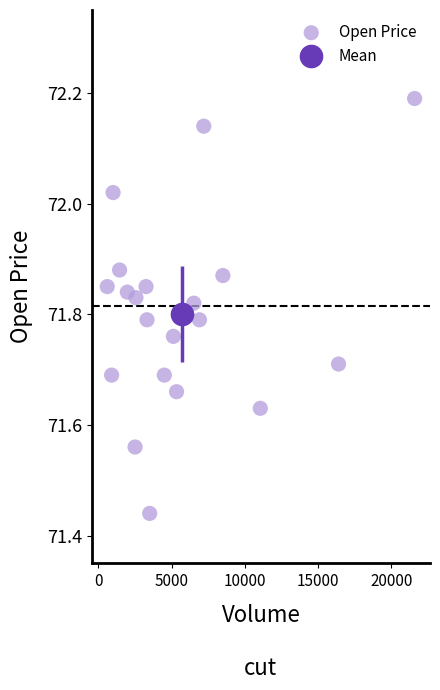

What is the range of X values (max minus min)?

21000.0